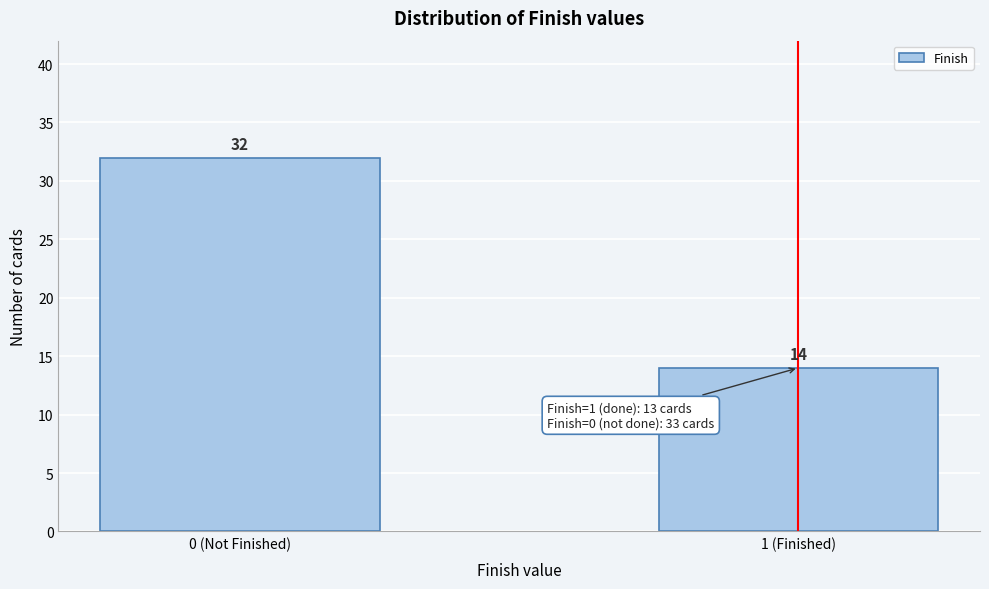

Reading left to right, what are all the values shown in this chart?

0 (Not Finished)=32	1 (Finished)=14